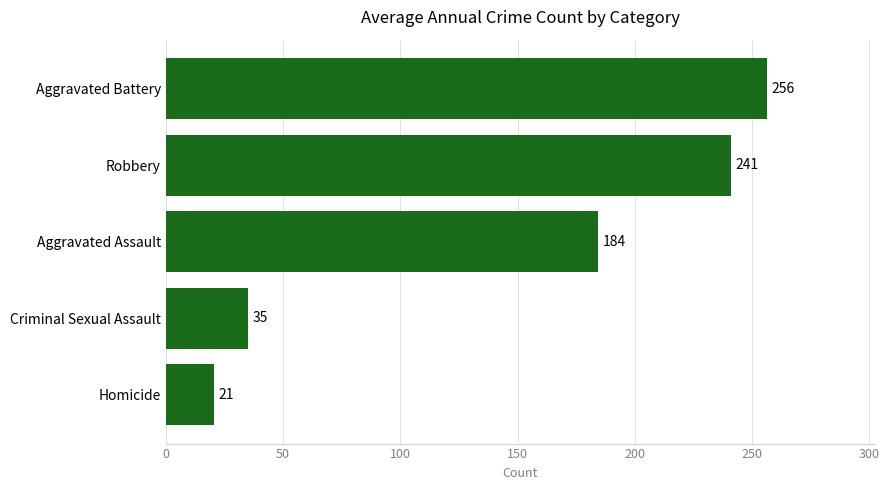

What is the greatest value displayed?

256.1